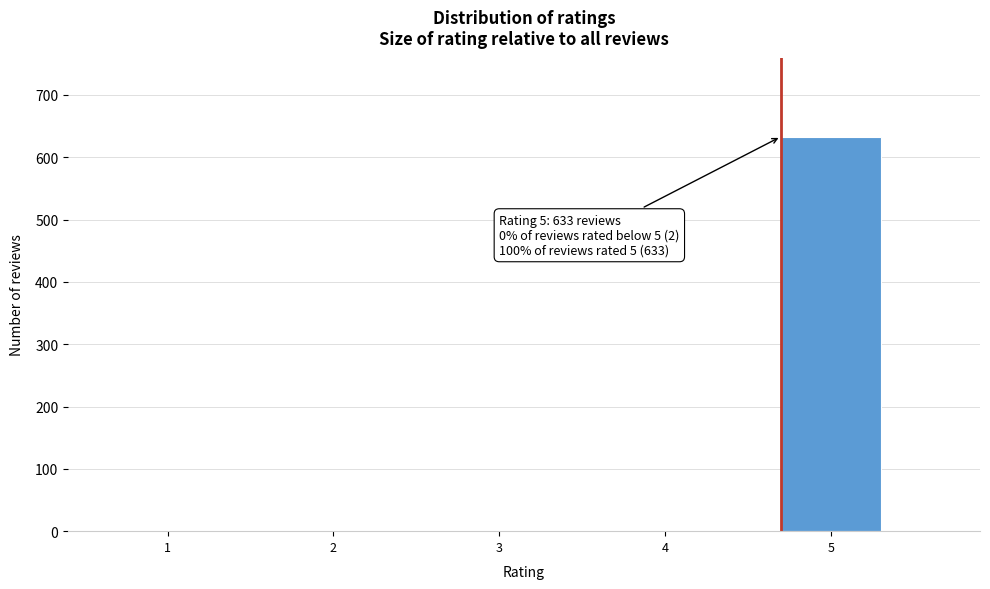

What is the sum of all values?

635